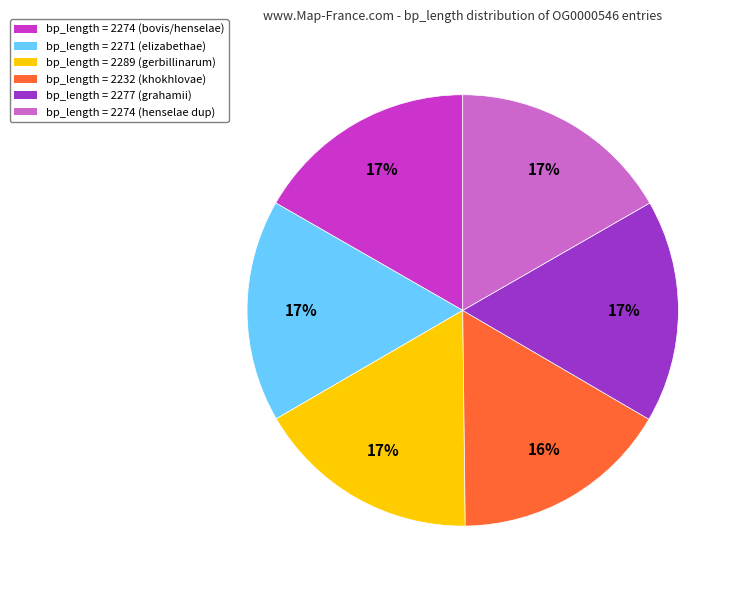

What percentage is the bp_length = 2274 (henselae dup) slice, to the nearest percent?

17%